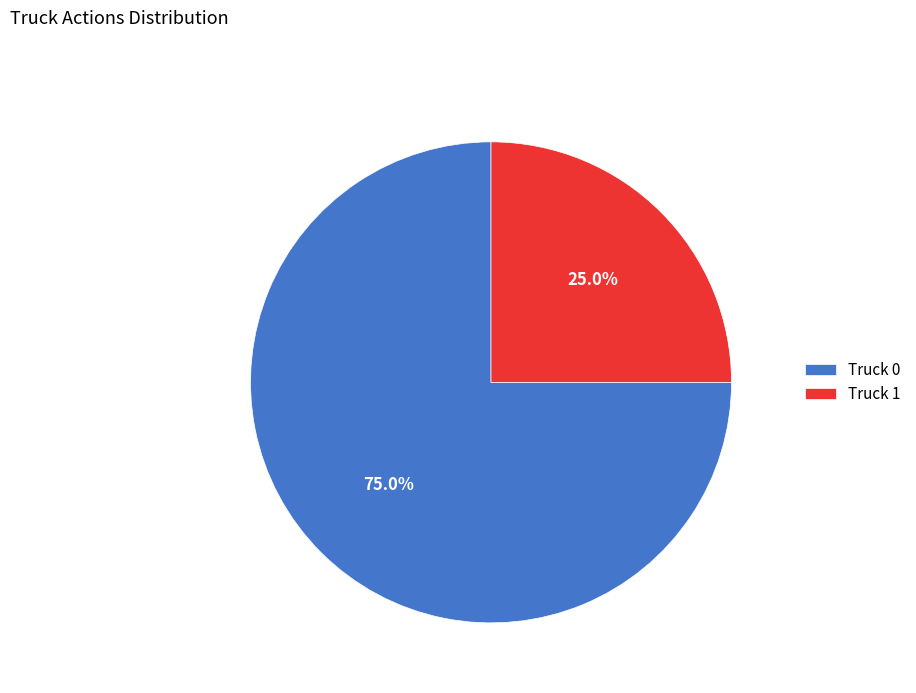

How much of the chart is everything except Truck 1?

75.0%